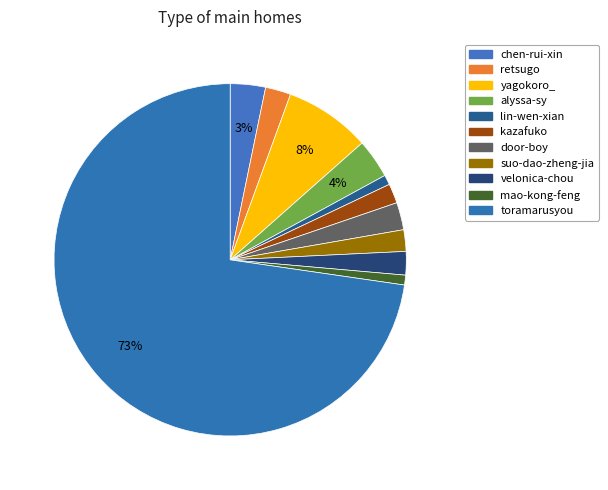

What is the change in value from chen-rui-xin to suo-dao-zheng-jia?

-7